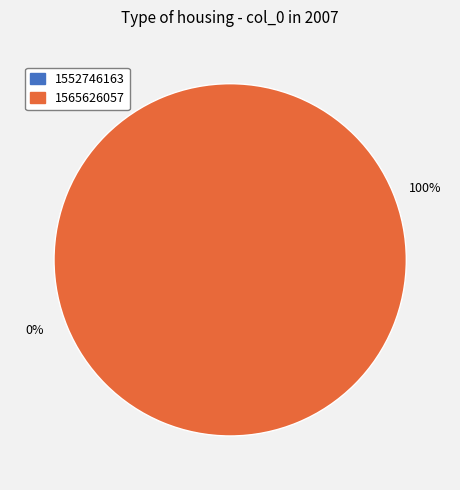

Count the number of slices in the pie.

2